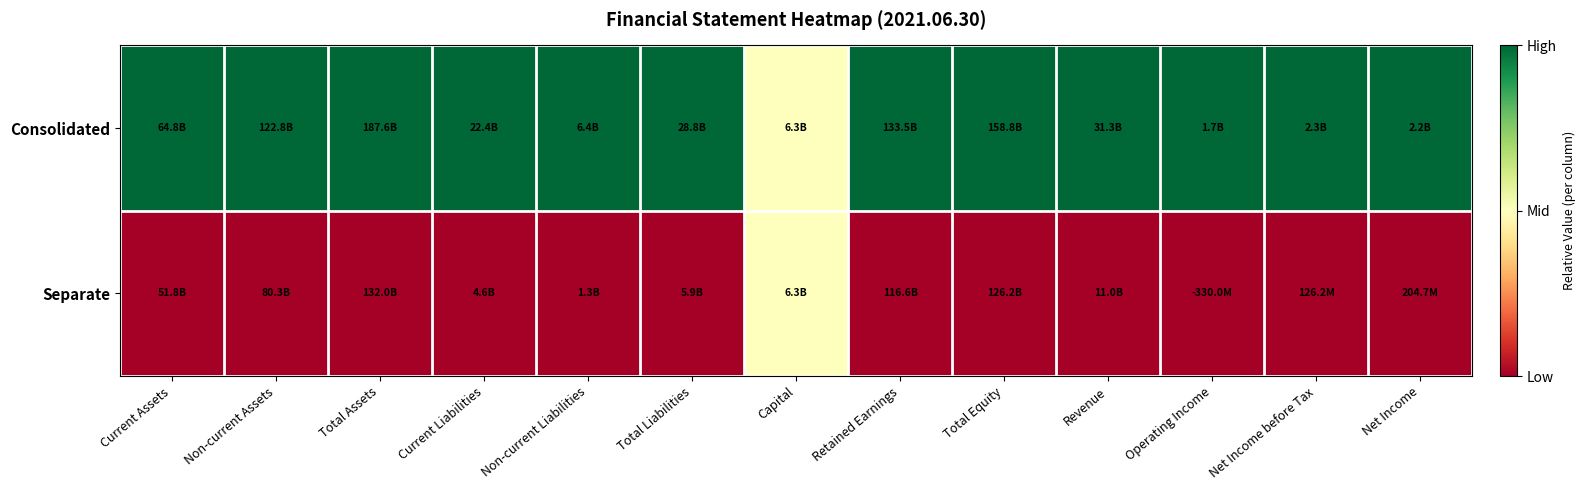

Reading left to right, what are all the values shown in this chart?

Consolidated: Current Assets=1.0	Non-current Assets=1.0	Total Assets=1.0	Current Liabilities=1.0	Non-current Liabilities=1.0	Total Liabilities=1.0	Capital=0.5	Retained Earnings=1.0	Total Equity=1.0	Revenue=1.0	Operating Income=1.0	Net Income before Tax=1.0	Net Income=1.0
Separate: Current Assets=0.0	Non-current Assets=0.0	Total Assets=0.0	Current Liabilities=0.0	Non-current Liabilities=0.0	Total Liabilities=0.0	Capital=0.5	Retained Earnings=0.0	Total Equity=0.0	Revenue=0.0	Operating Income=0.0	Net Income before Tax=0.0	Net Income=0.0